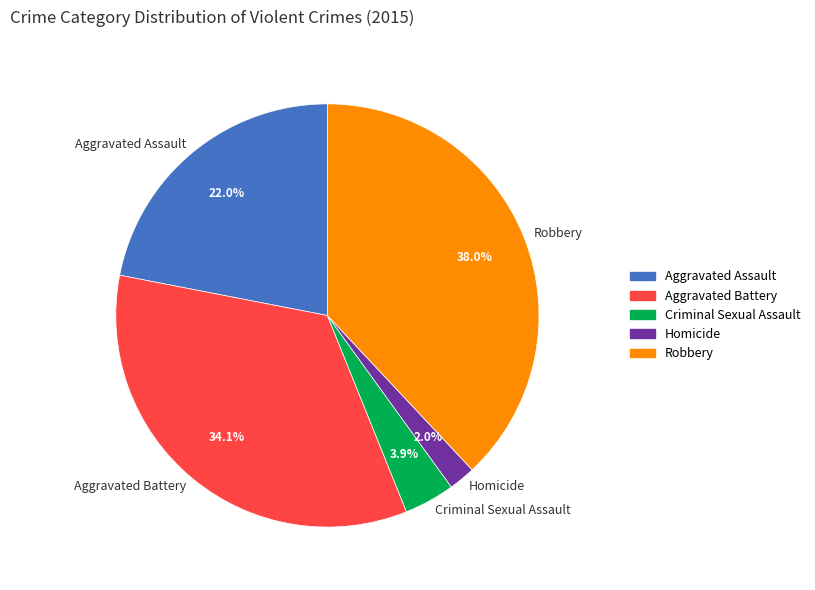

Count the number of slices in the pie.

5